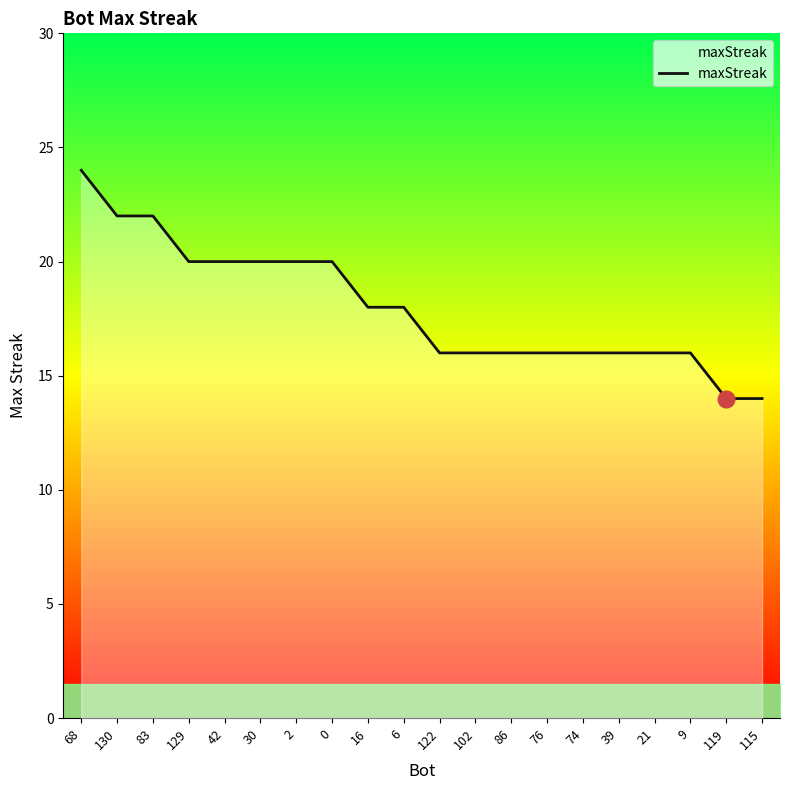

Which label corresponds to the largest value in the chart?

68